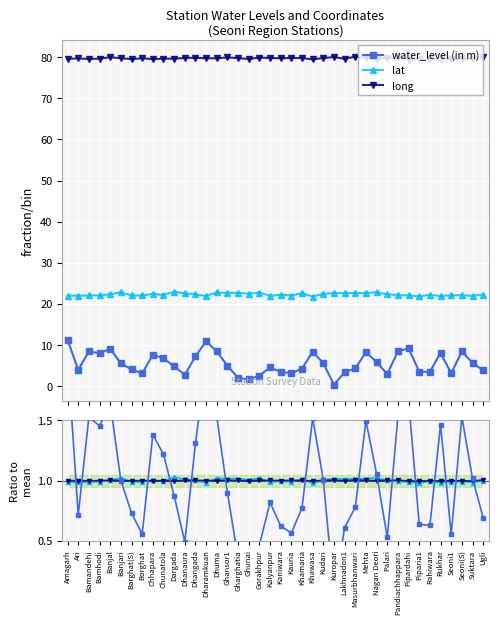

Which has a higher value, Lakhnadon1 or Rukhar?

Rukhar